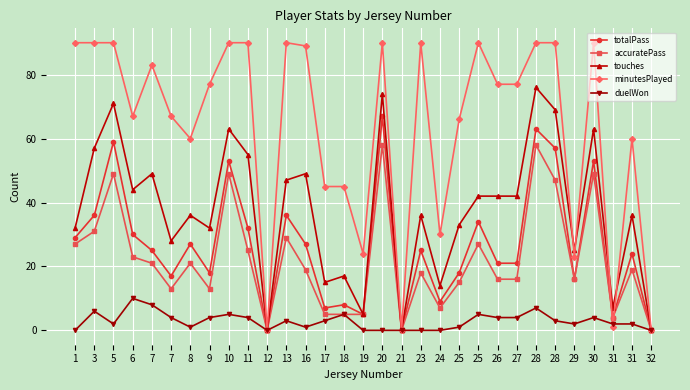

Which category has the lowest value across all series?

12